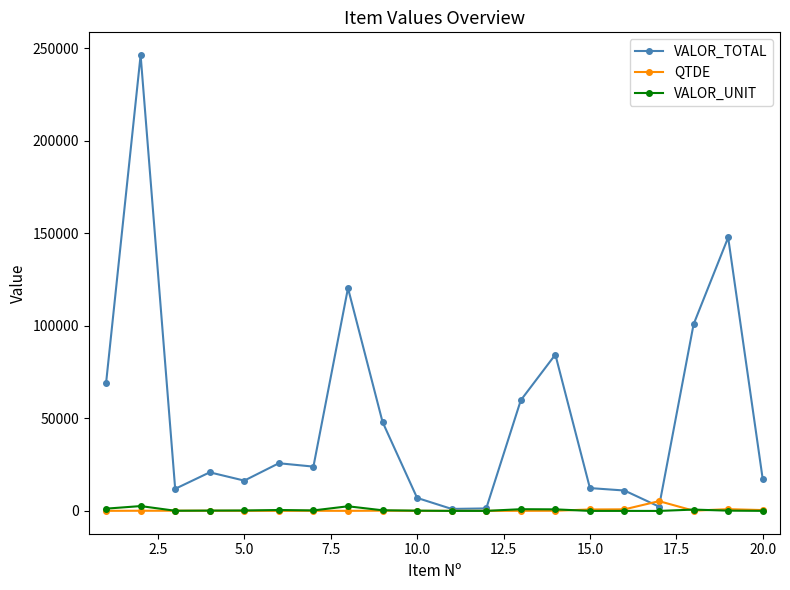

At how many categories does at least one series exceed 107668?

3